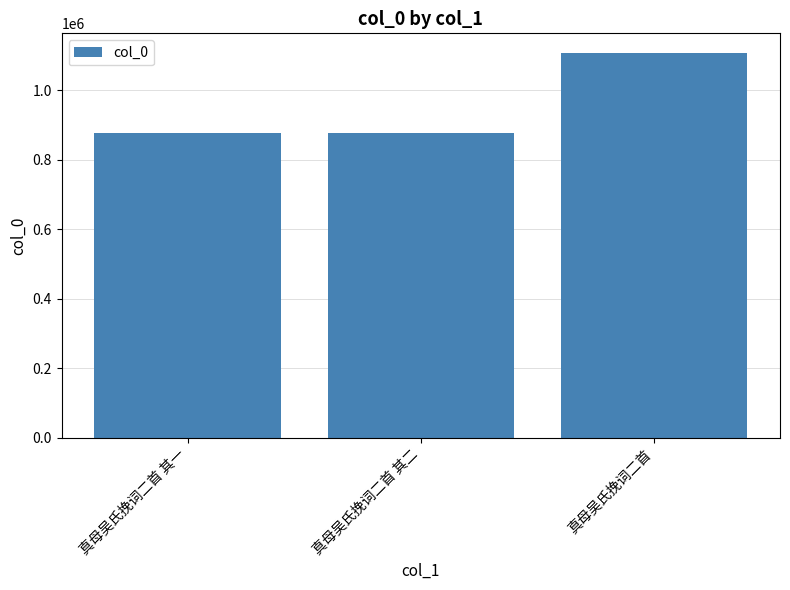

Read the value at 真母吴氏挽词二首.

1108365